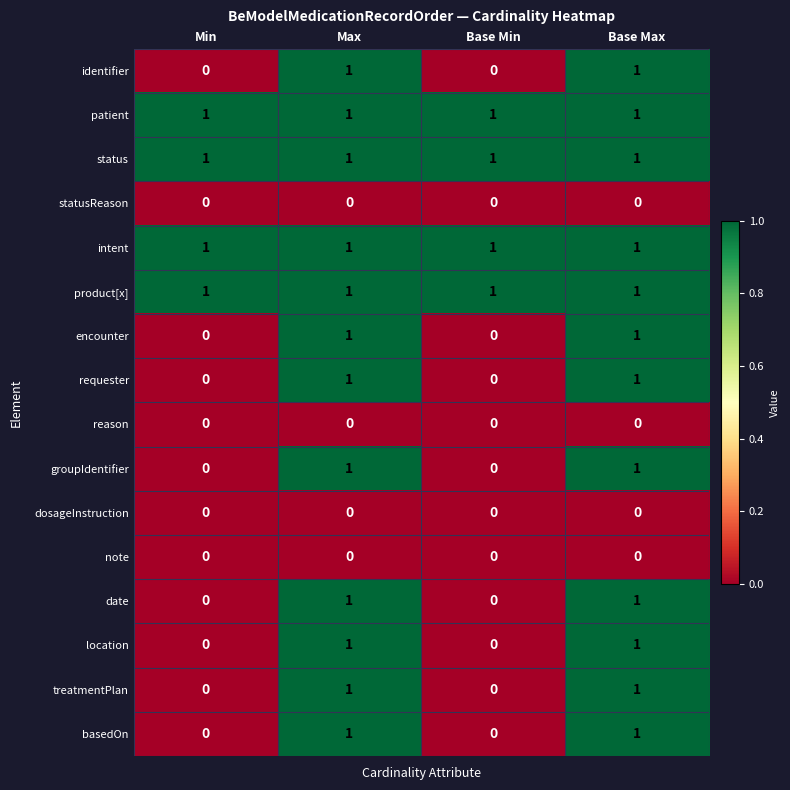

True or false: product[x] has a value of 1 at Base Max.

True